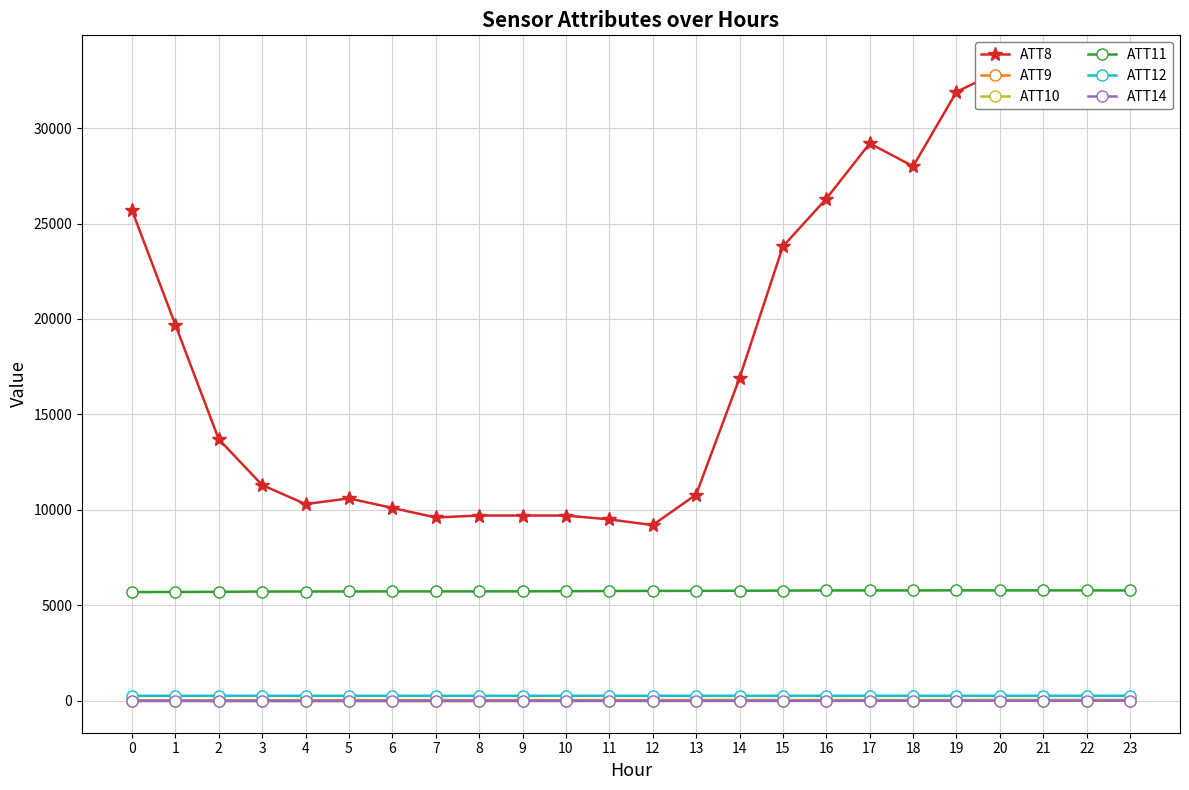

Reading left to right, what are all the values shown in this chart?

ATT8: 0=25700.0	1=19700.0	2=13700.0	3=11300.0	4=10300.0	5=10600.0	6=10100.0	7=9600.0	8=9700.0	9=9700.0	10=9700.0	11=9500.0	12=9200.0	13=10800.0	14=16900.0	15=23800.0	16=26300.0	17=29200.0	18=28000.0	19=31900.0	20=33000.0	21=31400.0	22=32900.0	23=33200.0
ATT9: 0=15.8	1=16.0	2=20.3	3=23.4	4=27.8	5=30.0	6=30.6	7=31.0	8=31.3	9=30.8	10=29.8	11=29.8	12=31.5	13=33.7	14=33.7	15=31.4	16=32.2	17=30.0	18=30.3	19=31.8	20=34.5	21=34.8	22=38.3	23=37.1
ATT10: 0=-12.9	1=-13.7	2=-15.0	3=-15.3	4=-14.7	5=-15.5	6=-16.5	7=-17.2	8=-16.2	9=-12.7	10=-12.0	11=-10.0	12=-9.5	13=-7.7	14=-6.0	15=-5.1	16=-3.6	17=-2.3	18=-0.5	19=1.1	20=2.0	21=3.0	22=3.7	23=7.0
ATT11: 0=5690.8	1=5696.5	2=5705.2	3=5718.2	4=5720.7	5=5722.2	6=5725.7	7=5726.4	8=5726.6	9=5729.7	10=5736.5	11=5746.0	12=5751.2	13=5754.0	14=5760.9	15=5767.3	16=5776.7	17=5778.1	18=5777.1	19=5780.8	20=5778.8	21=5779.1	22=5779.3	23=5775.1
ATT12: 0=255.2	1=255.9	2=256.9	3=257.6	4=257.8	5=257.9	6=258.0	7=258.0	8=258.0	9=258.0	10=258.3	11=259.0	12=259.1	13=259.2	14=259.4	15=259.4	16=259.3	17=259.4	18=259.7	19=259.9	20=260.0	21=260.1	22=260.4	23=260.3
ATT14: 0=-9.6	1=-10.7	2=-13.5	3=-15.2	4=-14.3	5=-12.9	6=-11.7	7=-11.0	8=-10.1	9=-9.5	10=-11.1	11=-10.4	12=-10.6	13=-9.9	14=-8.4	15=-8.6	16=-7.6	17=-6.8	18=-4.7	19=-3.1	20=-2.7	21=-2.0	22=-0.4	23=0.7